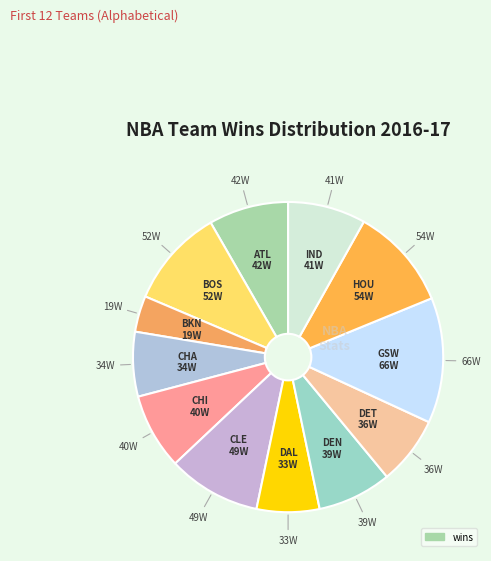

How many segments does this pie chart have?

12